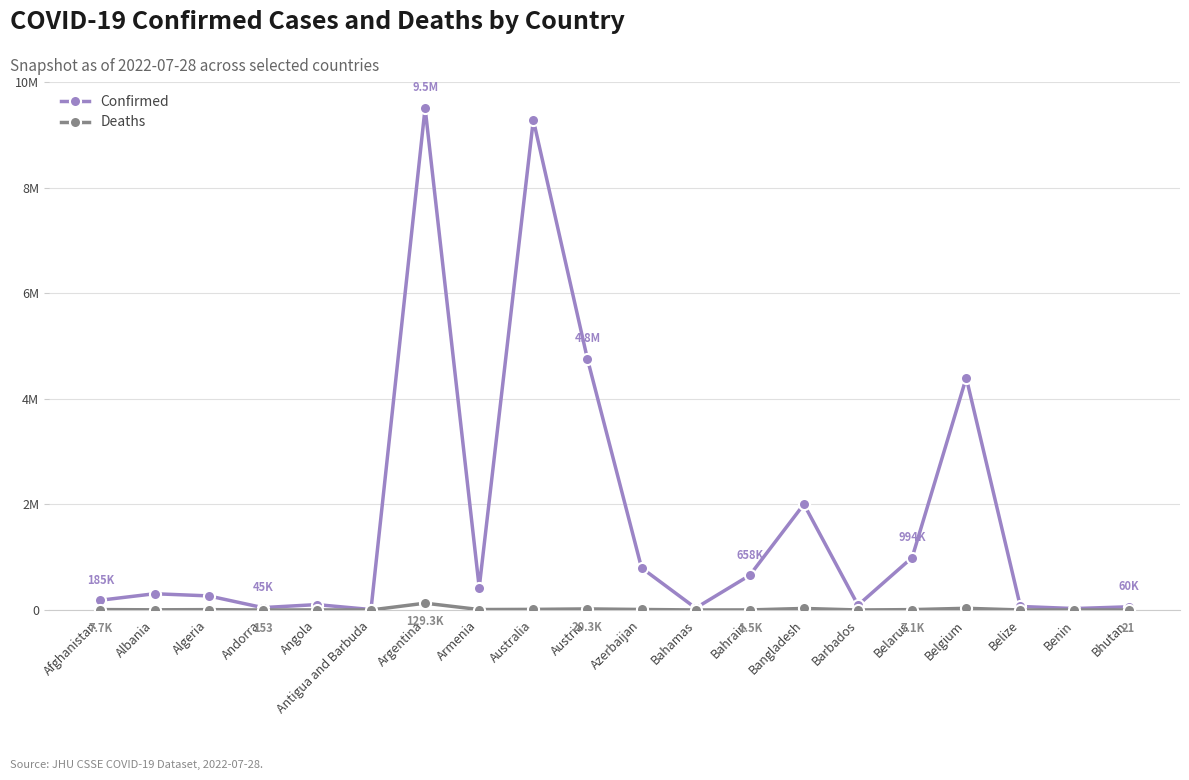

What is the sum of the Confirmed values at Belarus and Albania?

1302087